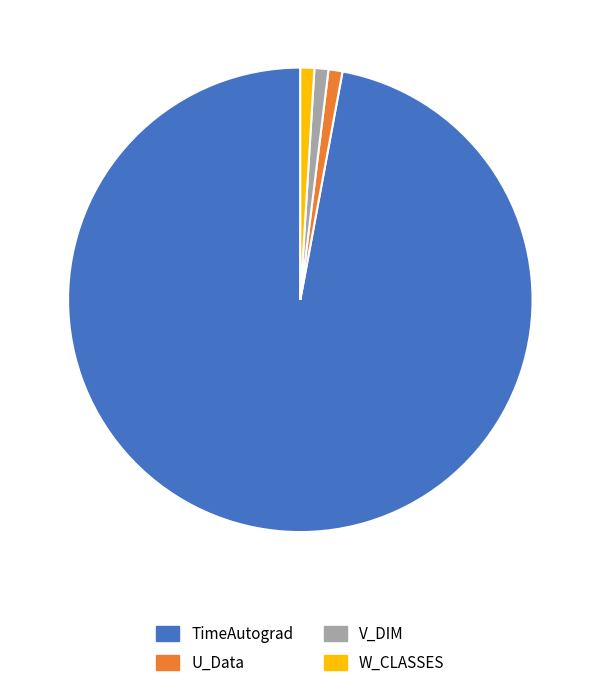

Is it true that V_DIM is 7% of the pie?

False